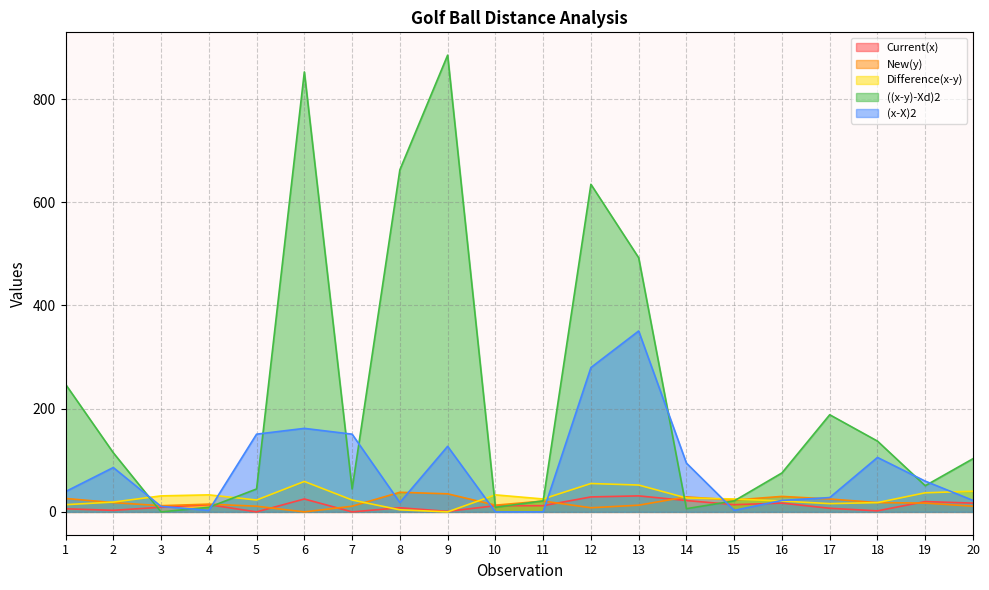

What is the maximum value shown in the chart?

885.0